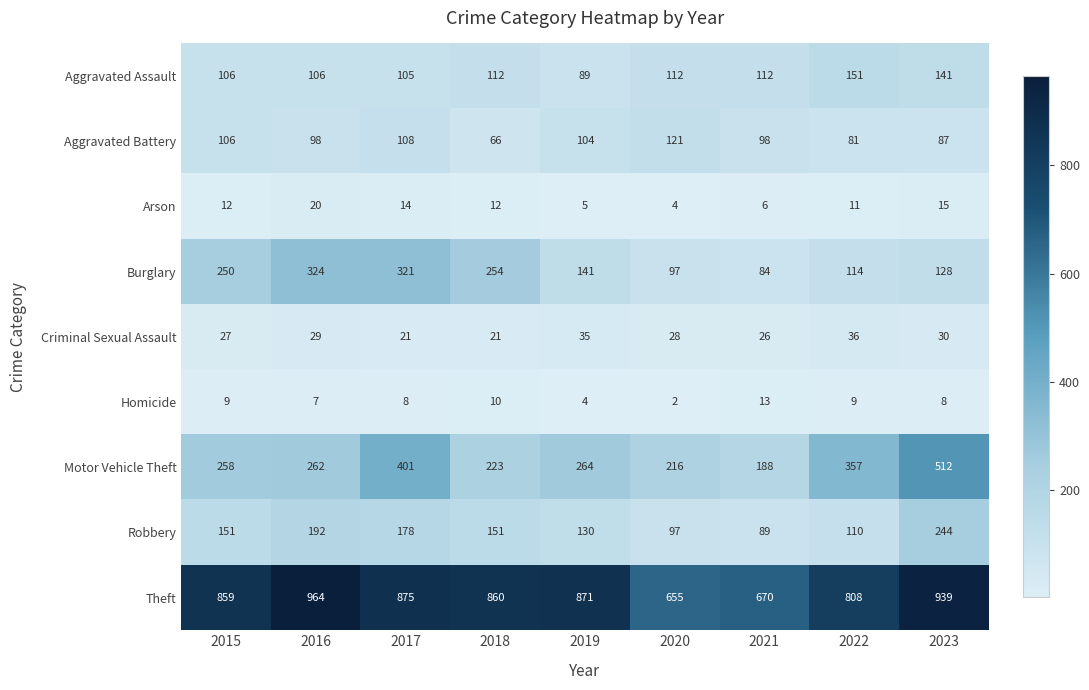

Rank the series at 2018 from highest to lowest value.

Theft, Burglary, Motor Vehicle Theft, Robbery, Aggravated Assault, Aggravated Battery, Criminal Sexual Assault, Arson, Homicide